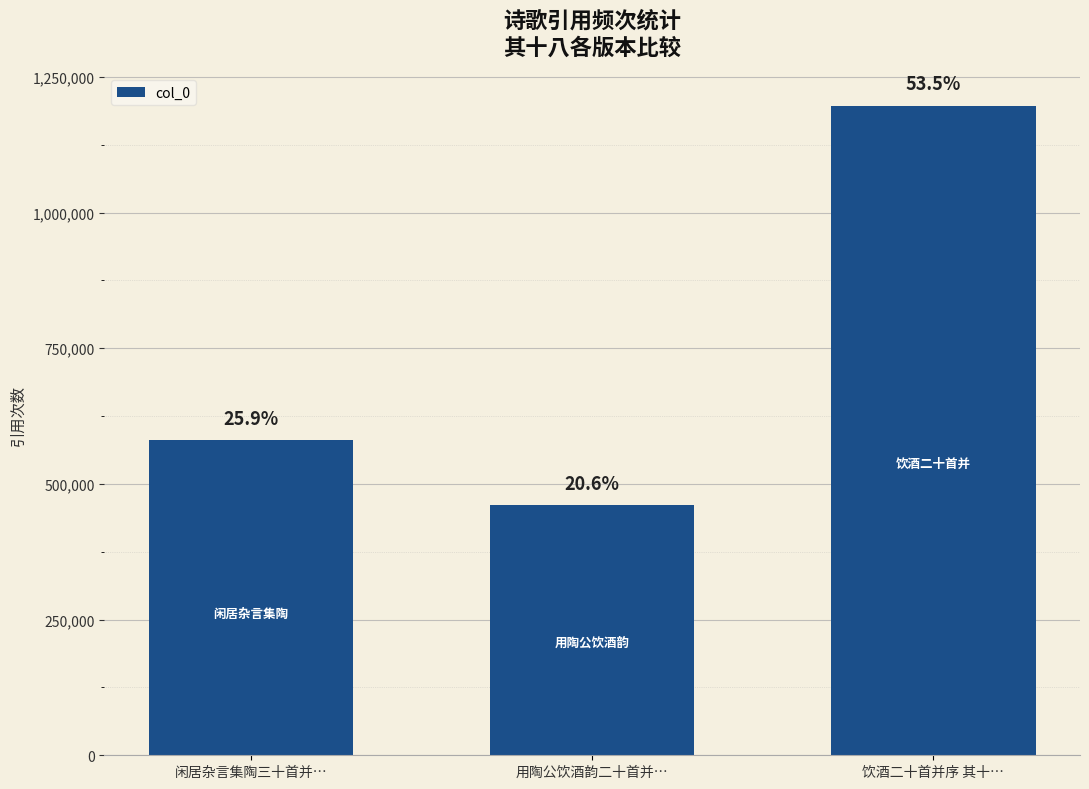

Which label corresponds to the largest value in the chart?

饮酒二十首并序 其十…